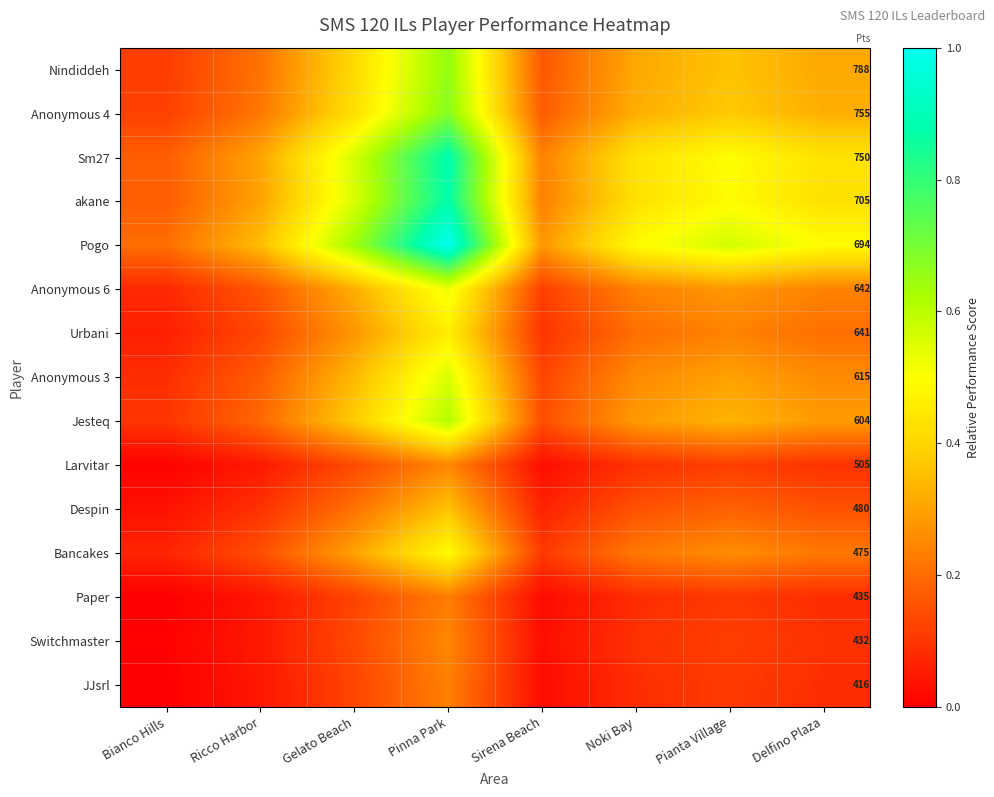

What is the average value of the Urbani series?

0.2